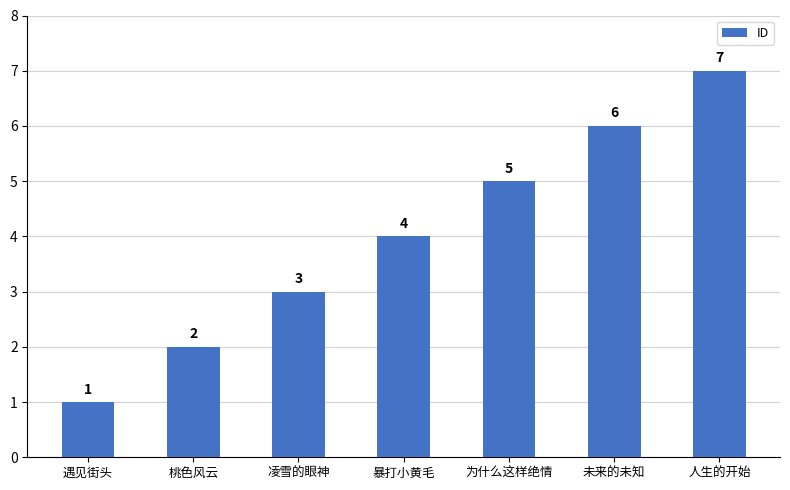

How many bars are there in total?

7